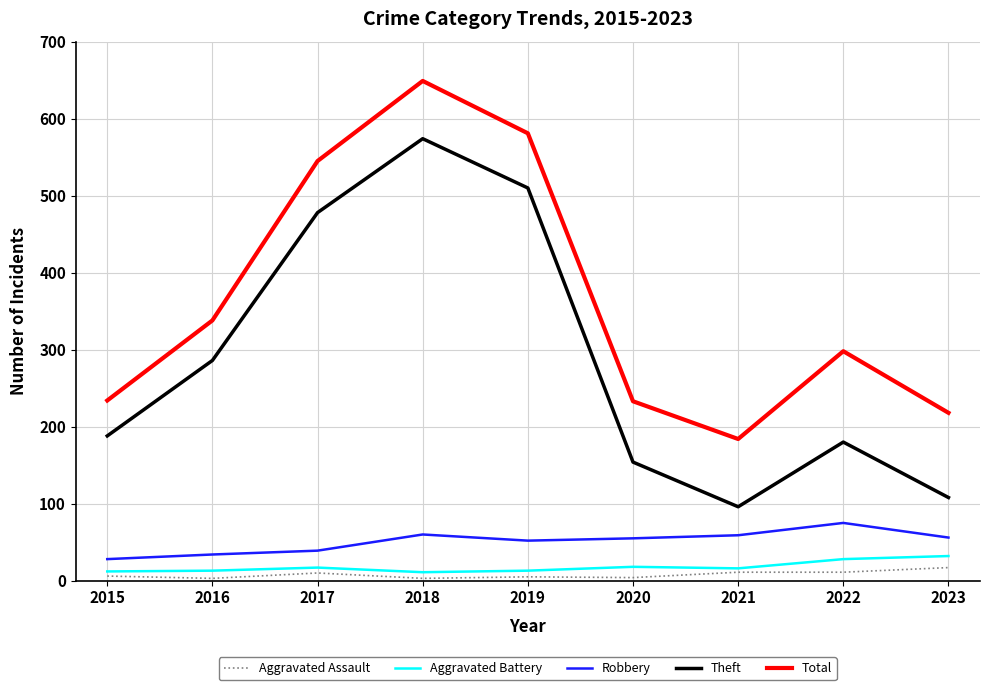

Which series changed the most between 2018 and 2020?

Theft